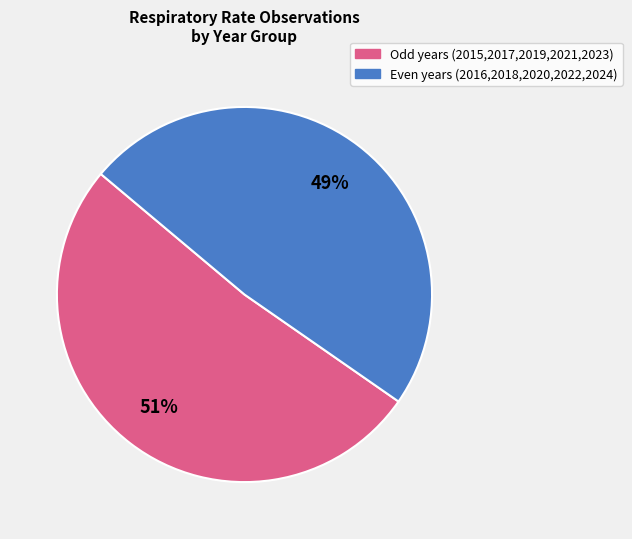

Count the number of slices in the pie.

2